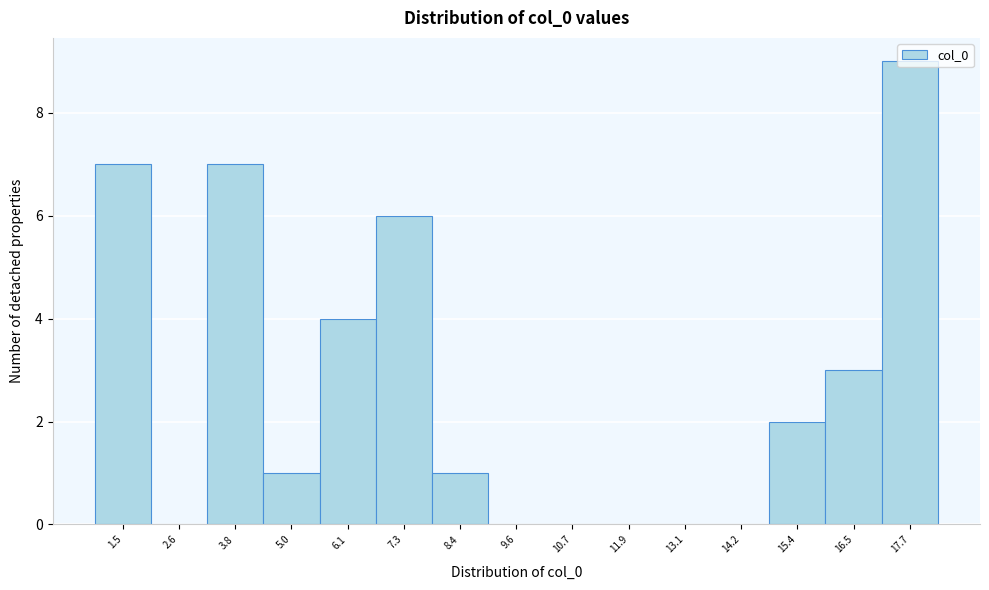

At which category does the chart reach its peak across all series?

17.7